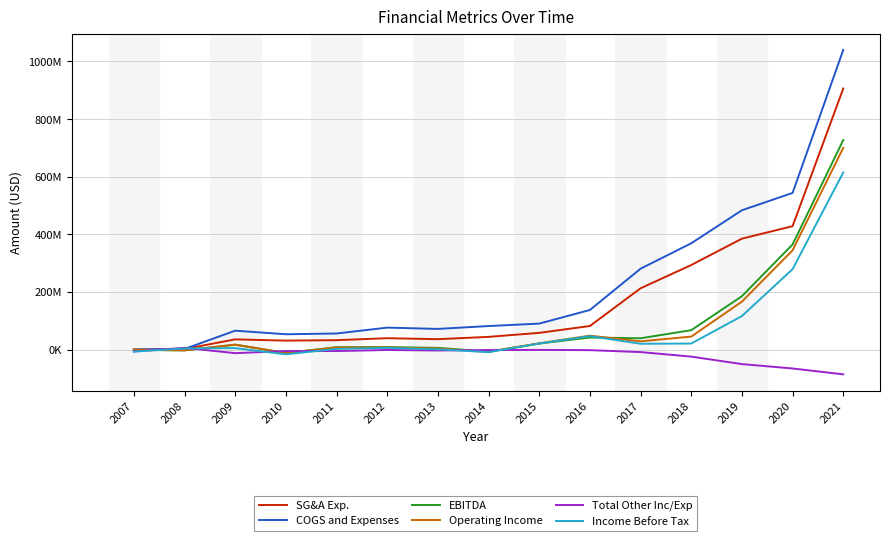

What are all the series names shown in the legend?

SG&A Exp., COGS and Expenses, EBITDA, Operating Income, Total Other Inc/Exp, Income Before Tax